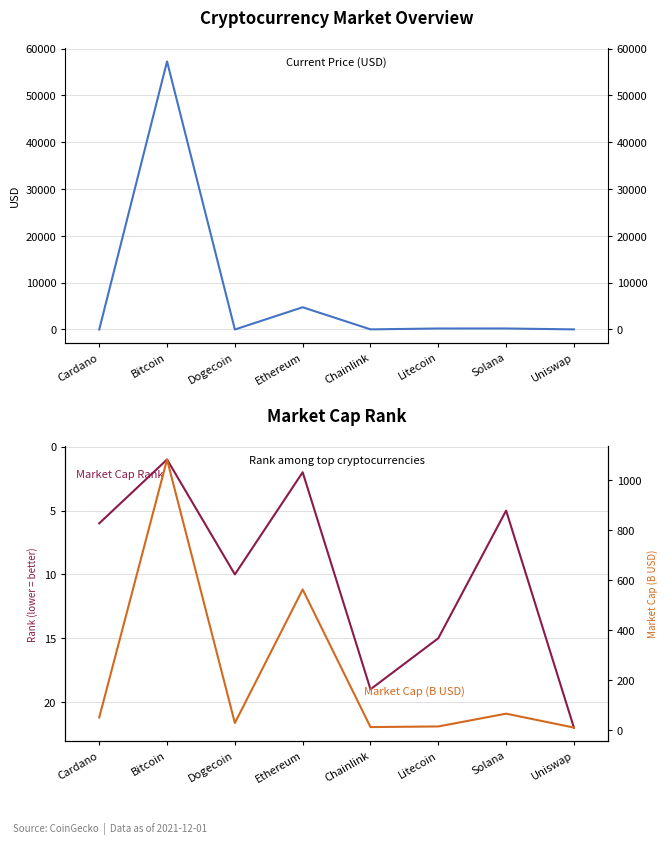

Between Dogecoin and Litecoin, which is larger?

Litecoin